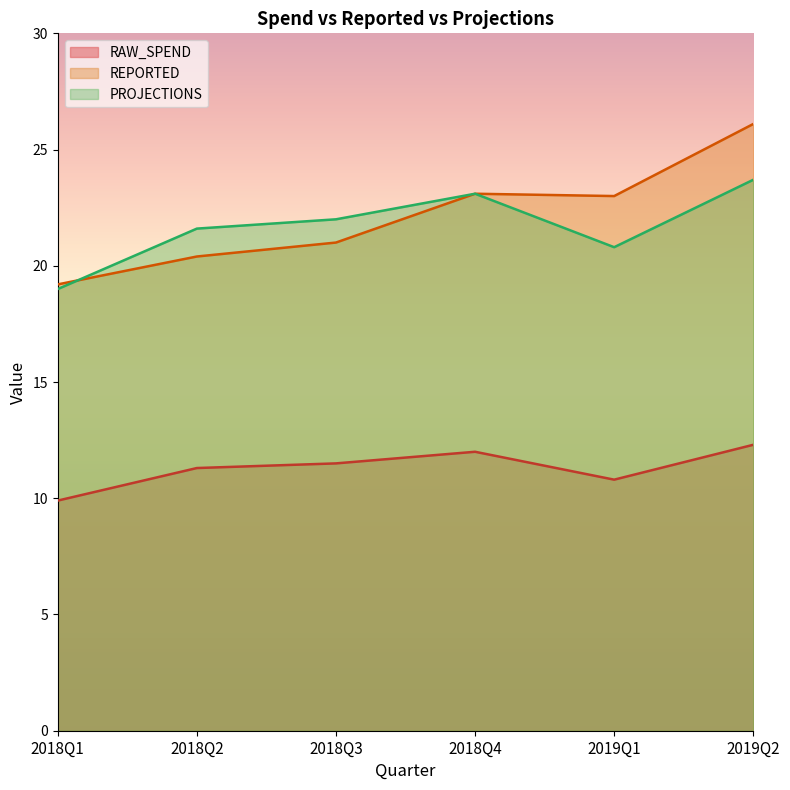

Between 2018Q2 and 2018Q1, which is larger?

2018Q2